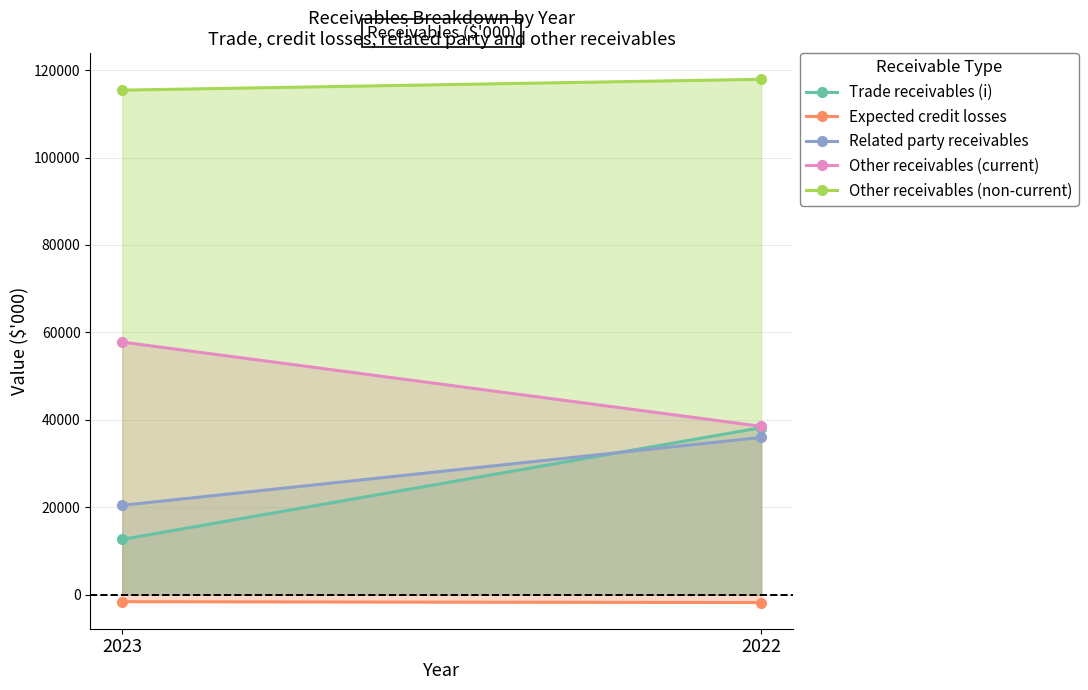

Count the number of categories in the chart.

2